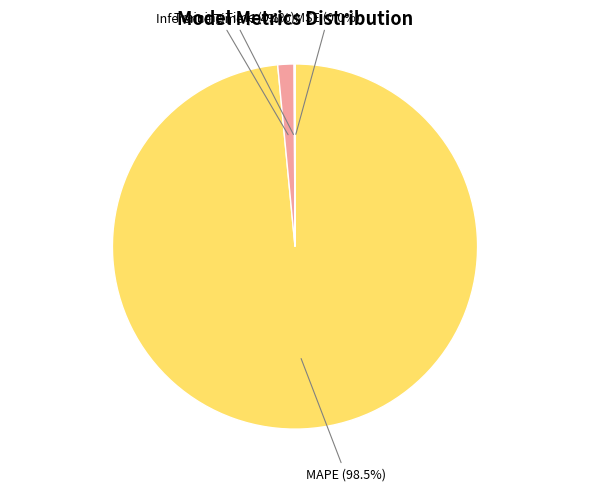

Which category has the biggest portion of the pie?

MAPE